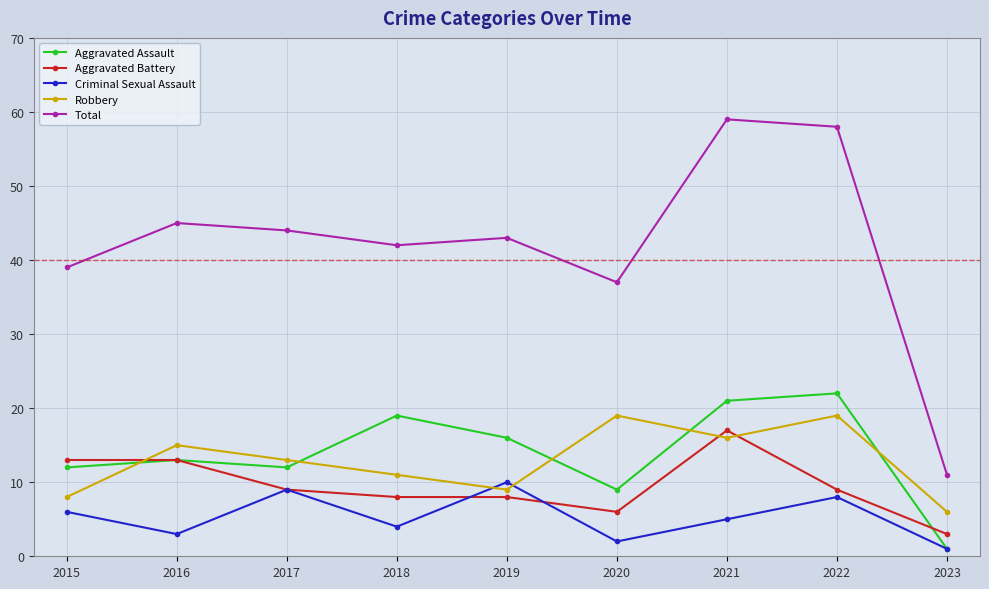

True or false: Criminal Sexual Assault has a value of 3 at 2016.

True